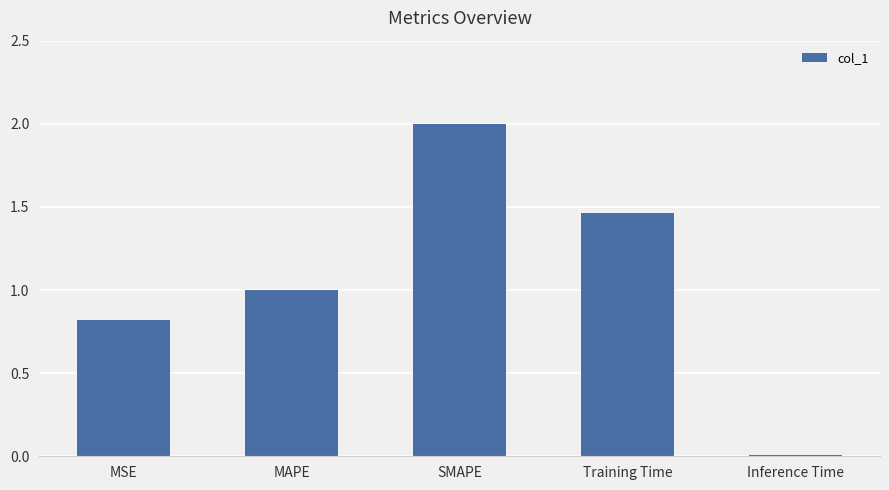

The chart shows a value of 0.8 at MSE. True or false?

True